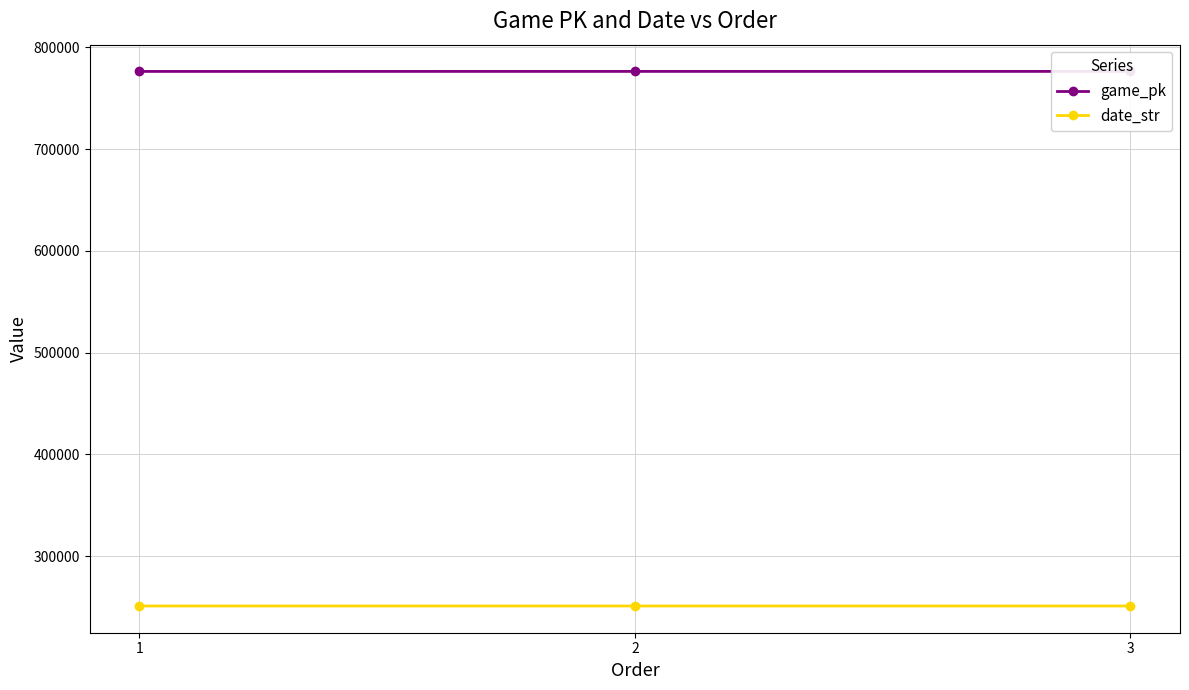

Which category has the lowest value in the game_pk series?

1